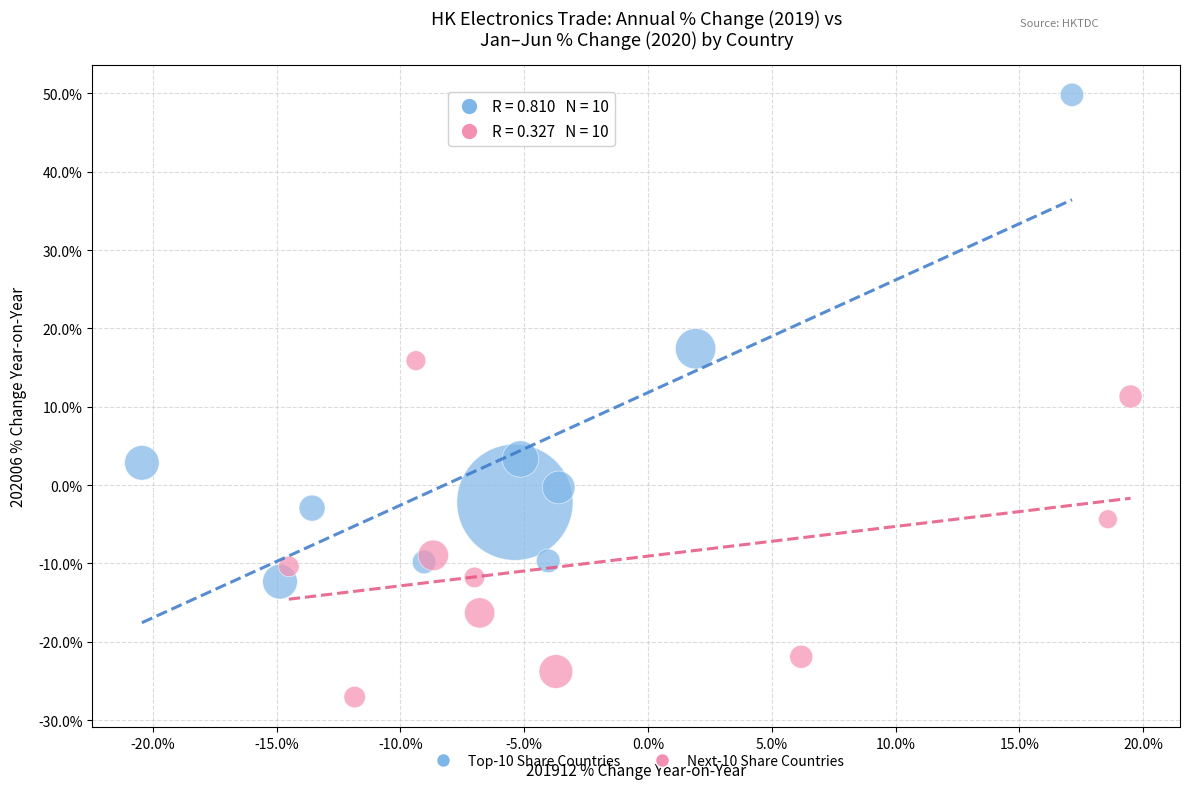

Which series reaches the minimum Y coordinate?

Next-10 Share Countries